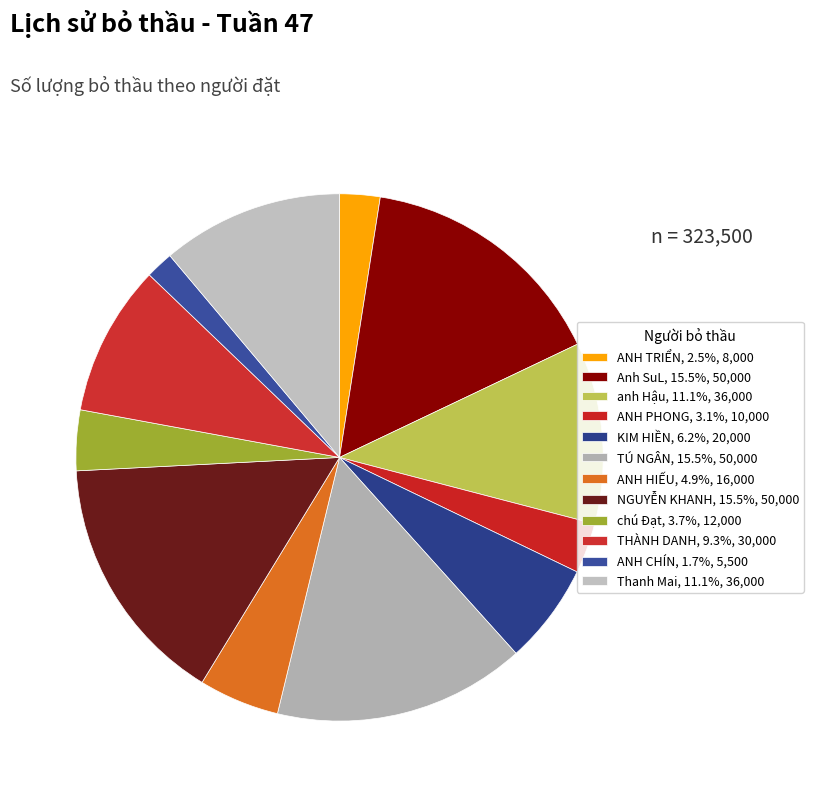

Is ANH CHÍN the majority of the pie?

No